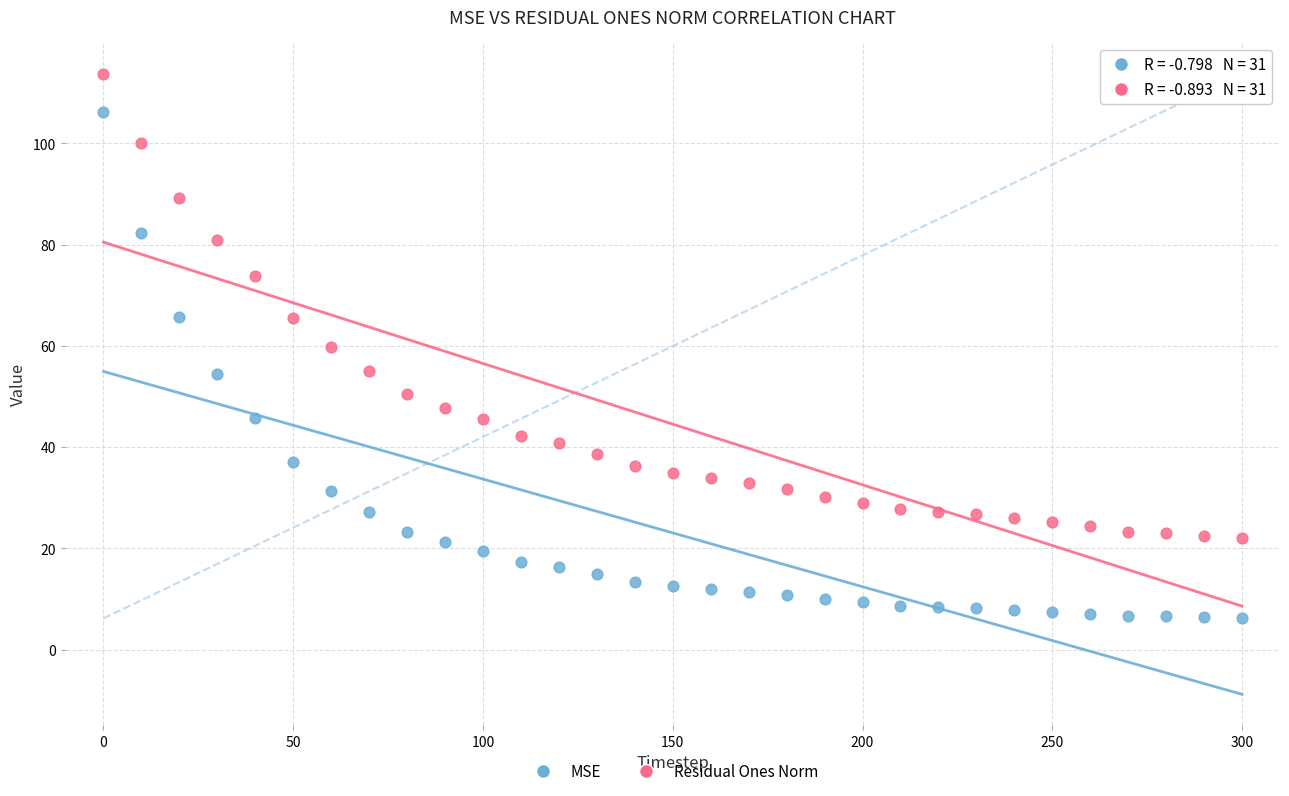

Which series has the largest Y range (max minus min)?

MSE